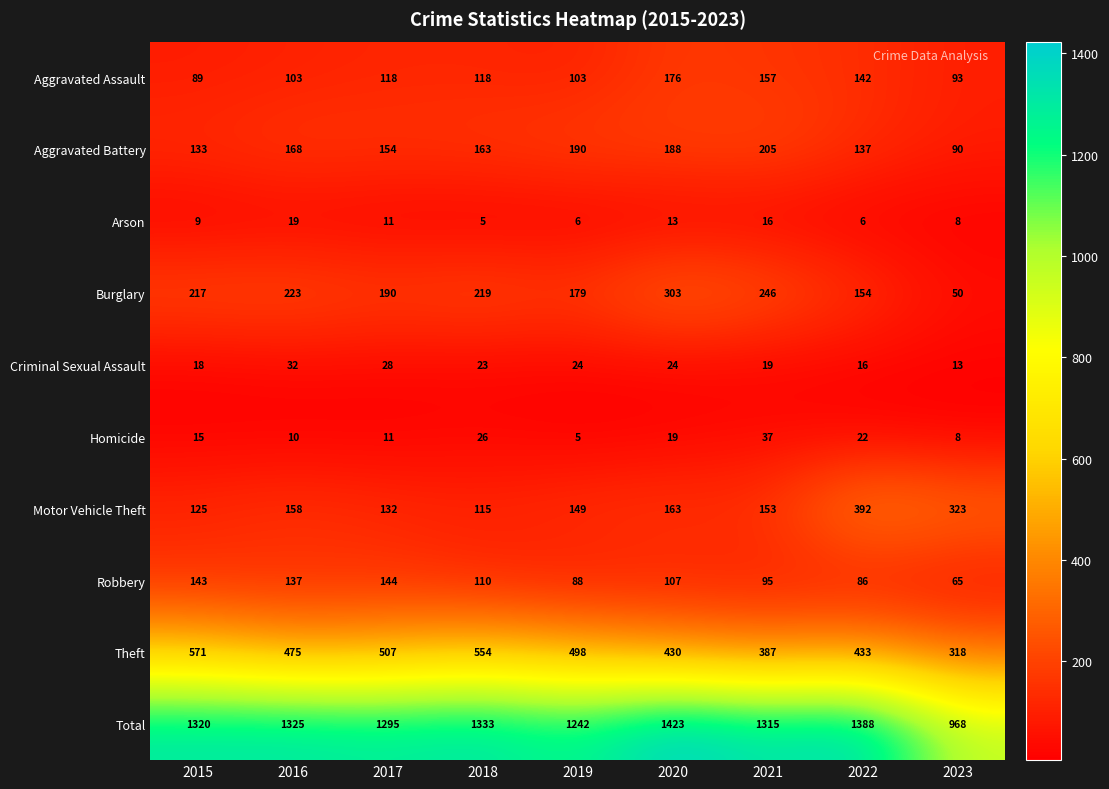

What is the average value of the Criminal Sexual Assault series?

22